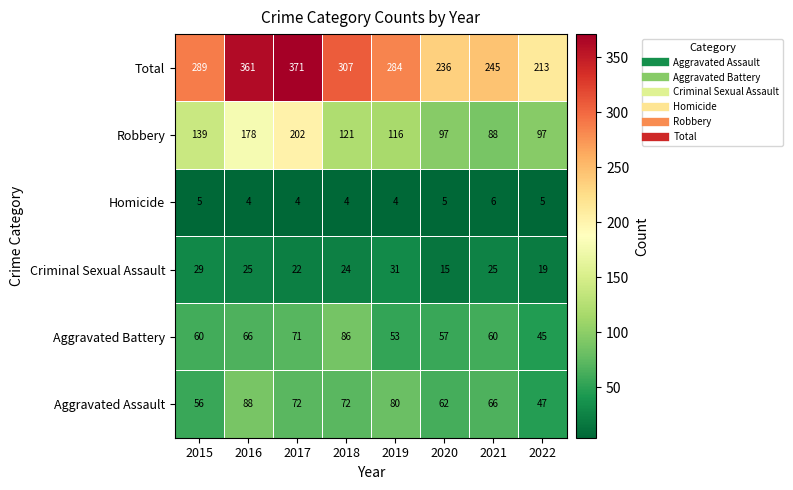

The value of Aggravated Assault at 2020 is 62. True or false?

True